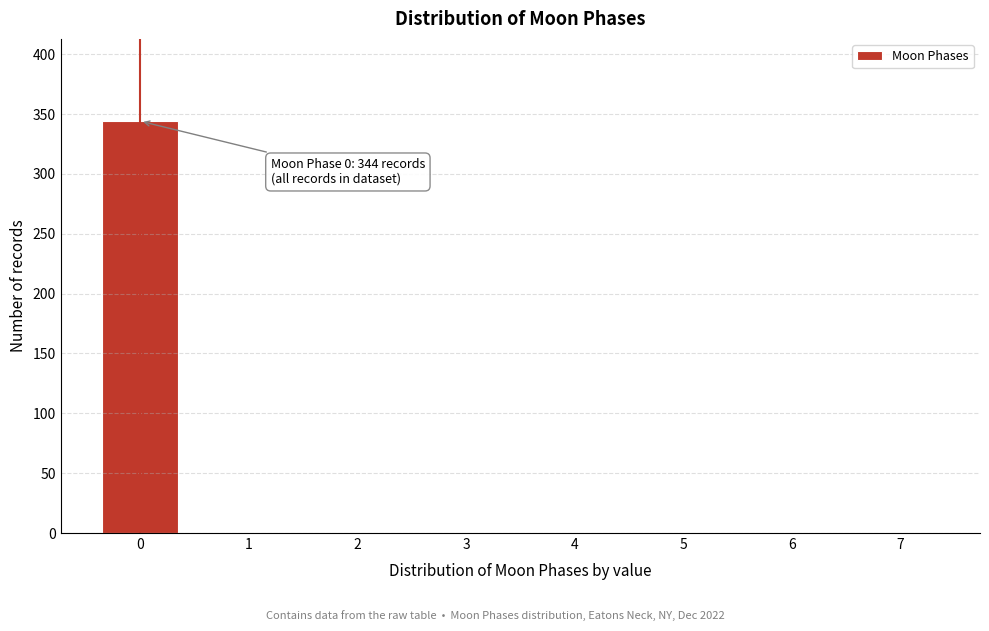

Reading right to left, list all the values displayed in this chart.

7=0	6=0	5=0	4=0	3=0	2=0	1=0	0=344